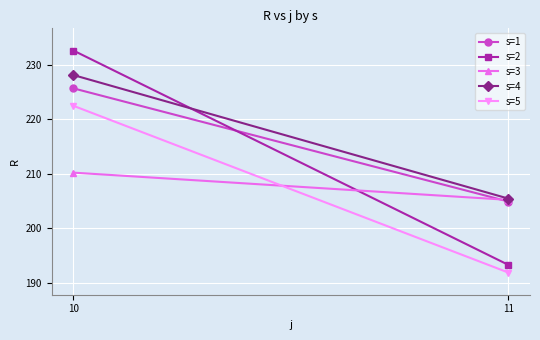

What is the value of the s=1 point at the 2nd from the left?

204.9